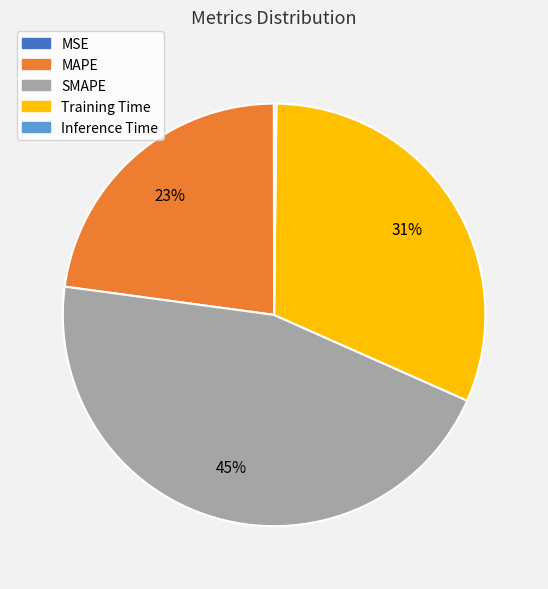

The SMAPE slice represents 60% of the pie. True or false?

False